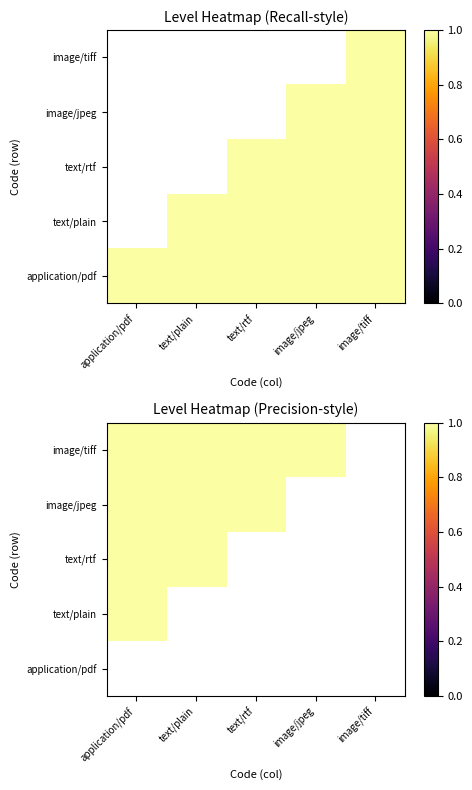

Which category has the lowest value in the image/tiff series?

application/pdf